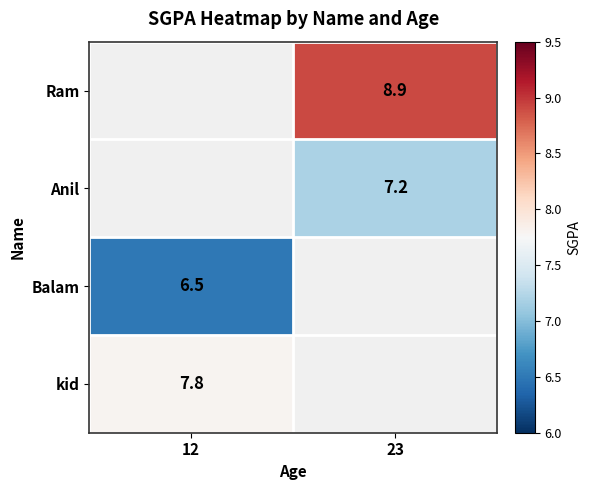

The Anil series shows 12.3 at 23. True or false?

False